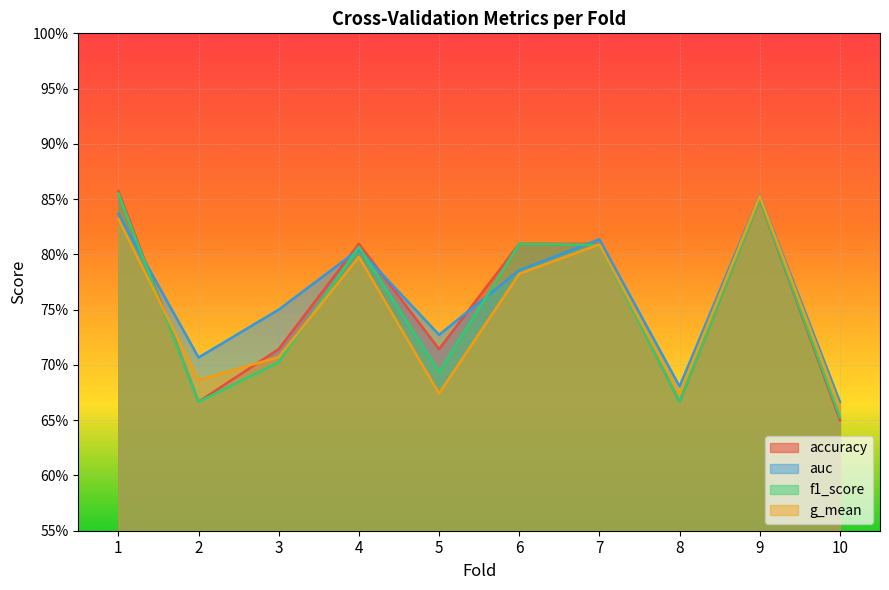

Is the value of f1_score at 1 greater than the value of auc at 1?

Yes